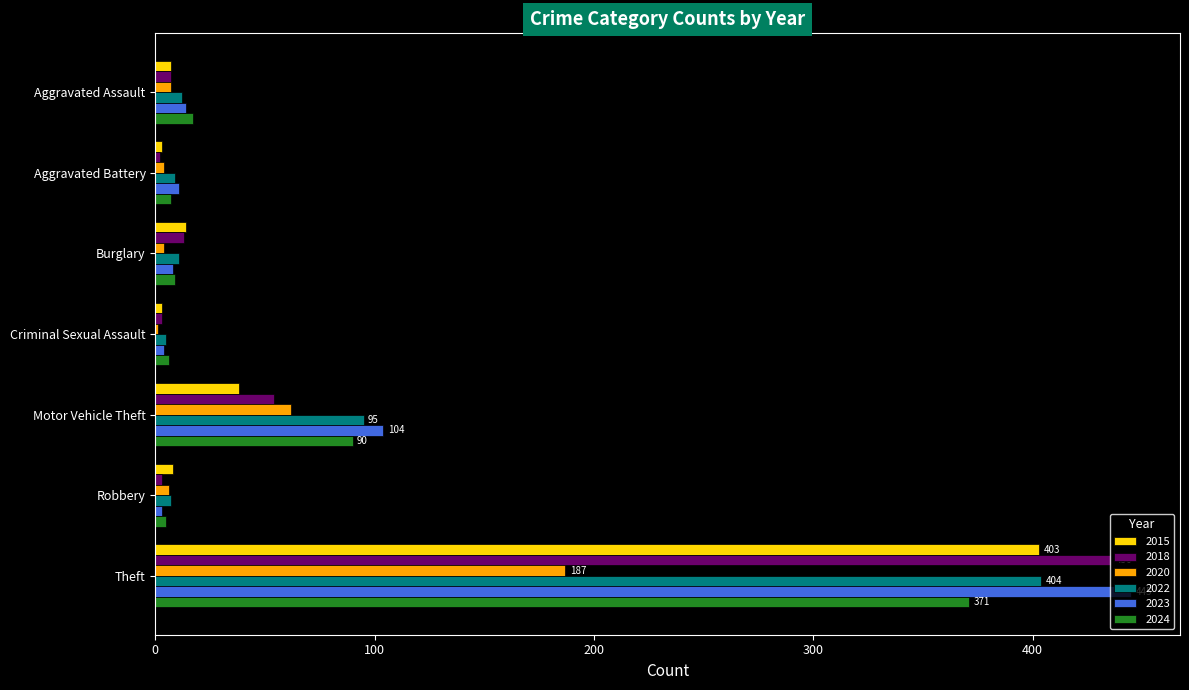

True or false: 2018 has a value of 13 at Burglary.

True